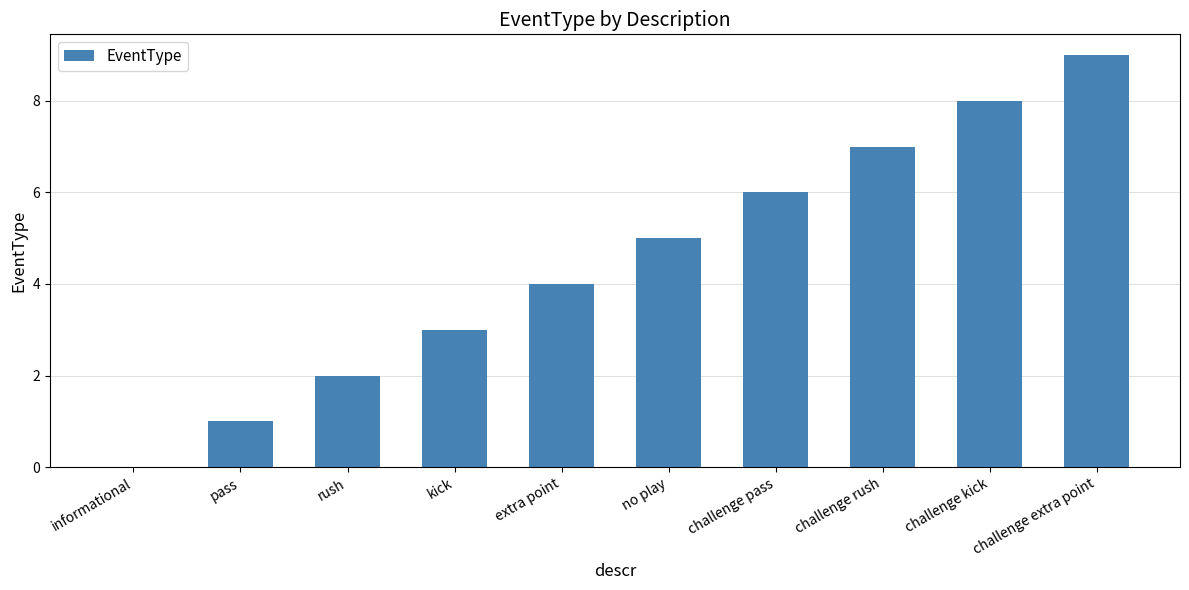

What is the change in value from informational to kick?

+3